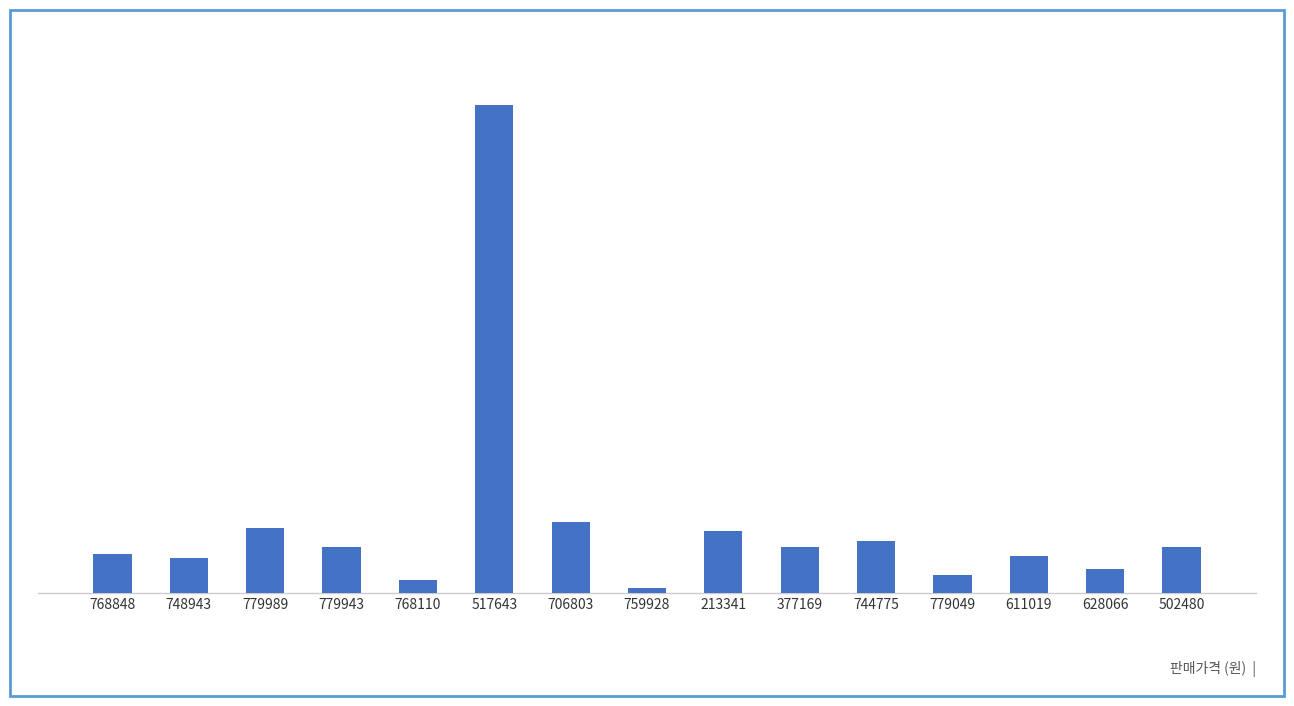

The value at 628066 is 12900. True or false?

True